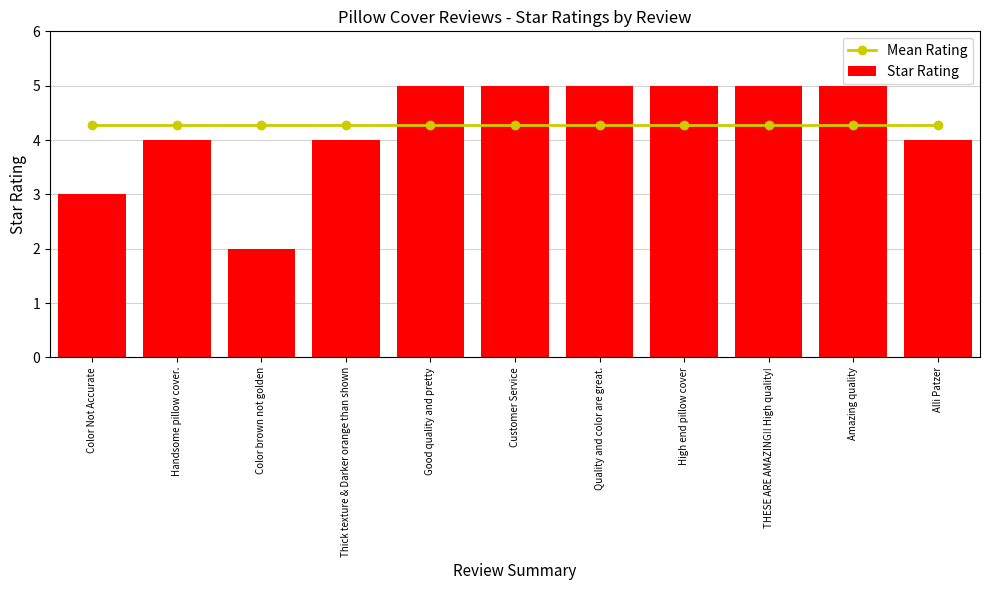

What is the minimum value for Star Rating?

2